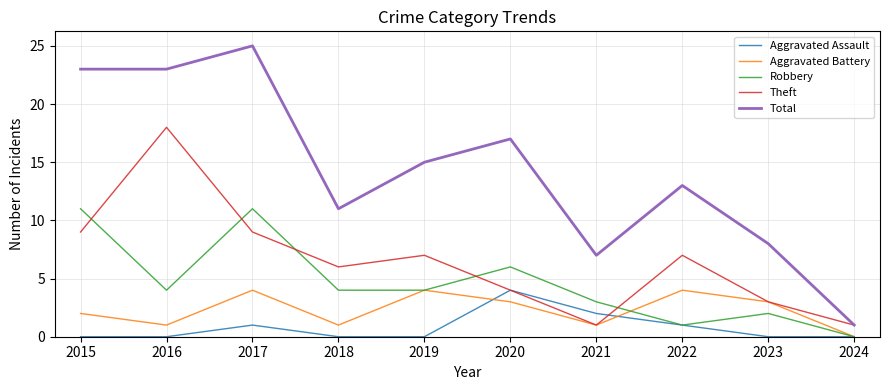

True or false: Total and Robbery intersect in this chart.

False